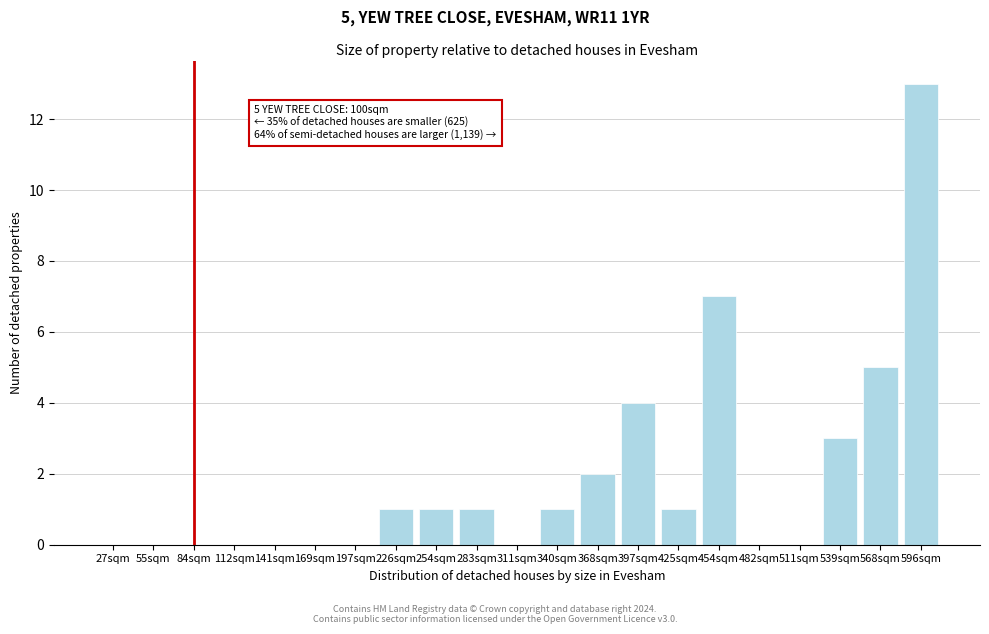

Reading left to right, extract all data points from this chart.

27sqm=0	55sqm=0	84sqm=0	112sqm=0	141sqm=0	169sqm=0	197sqm=0	226sqm=1	254sqm=1	283sqm=1	311sqm=0	340sqm=1	368sqm=2	397sqm=4	425sqm=1	454sqm=7	482sqm=0	511sqm=0	539sqm=3	568sqm=5	596sqm=13